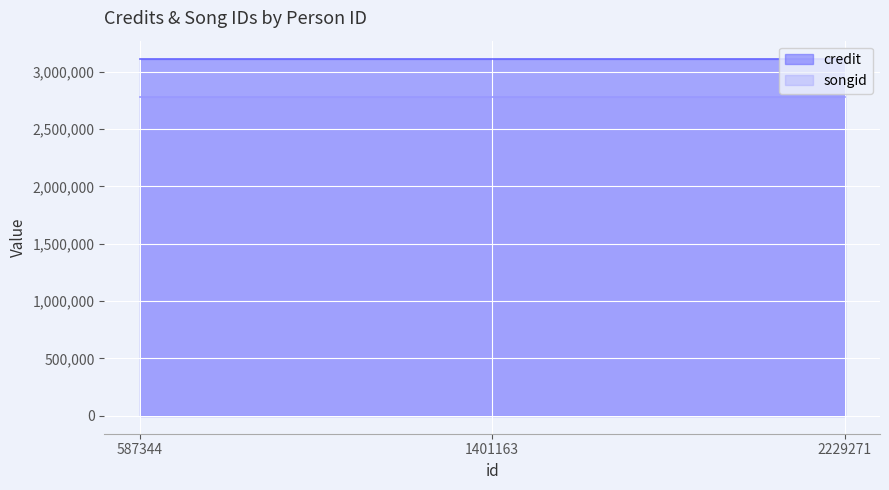

Rank the series by their average value, from lowest to highest.

songid, credit